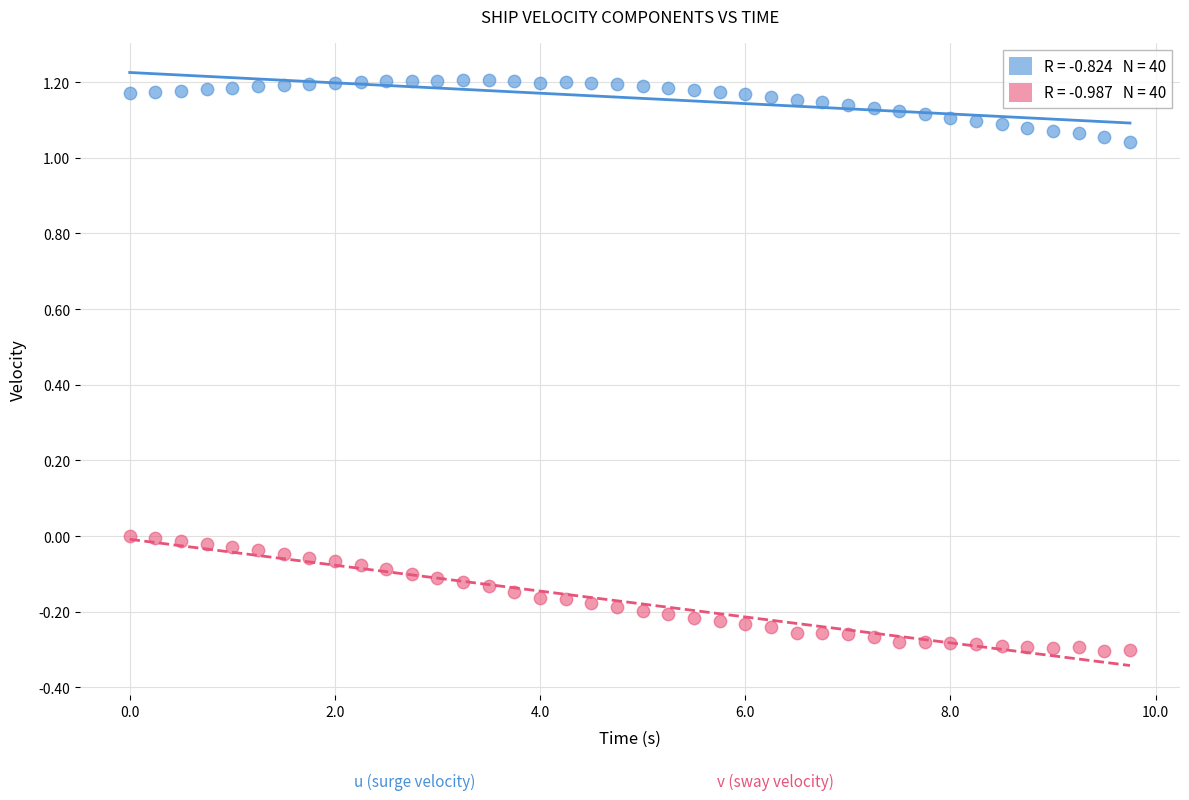

Across all data points, what is the range of X values (max minus min)?

9.8